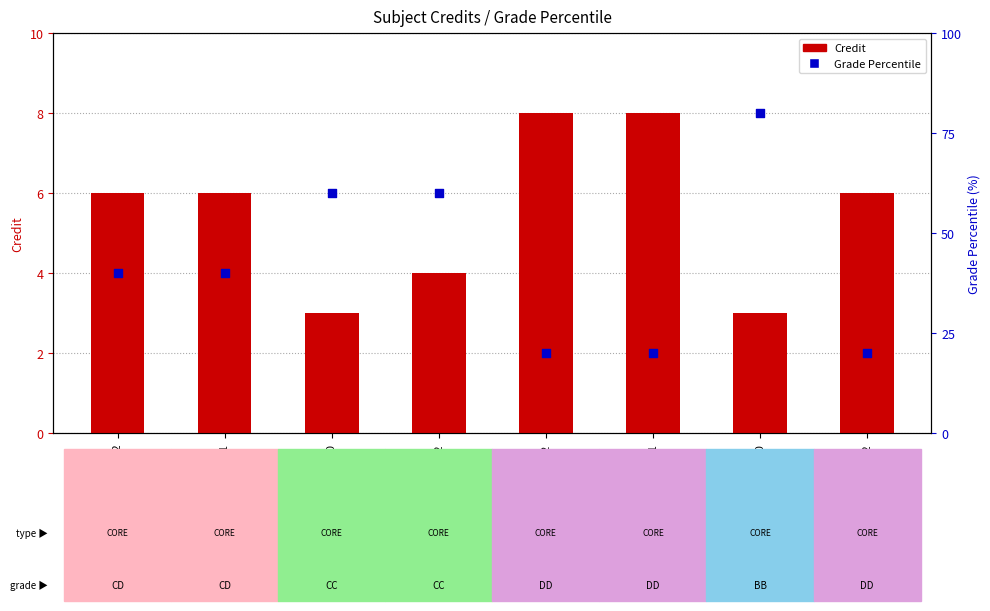

Which series reaches the maximum Y coordinate?

Grade Percentile